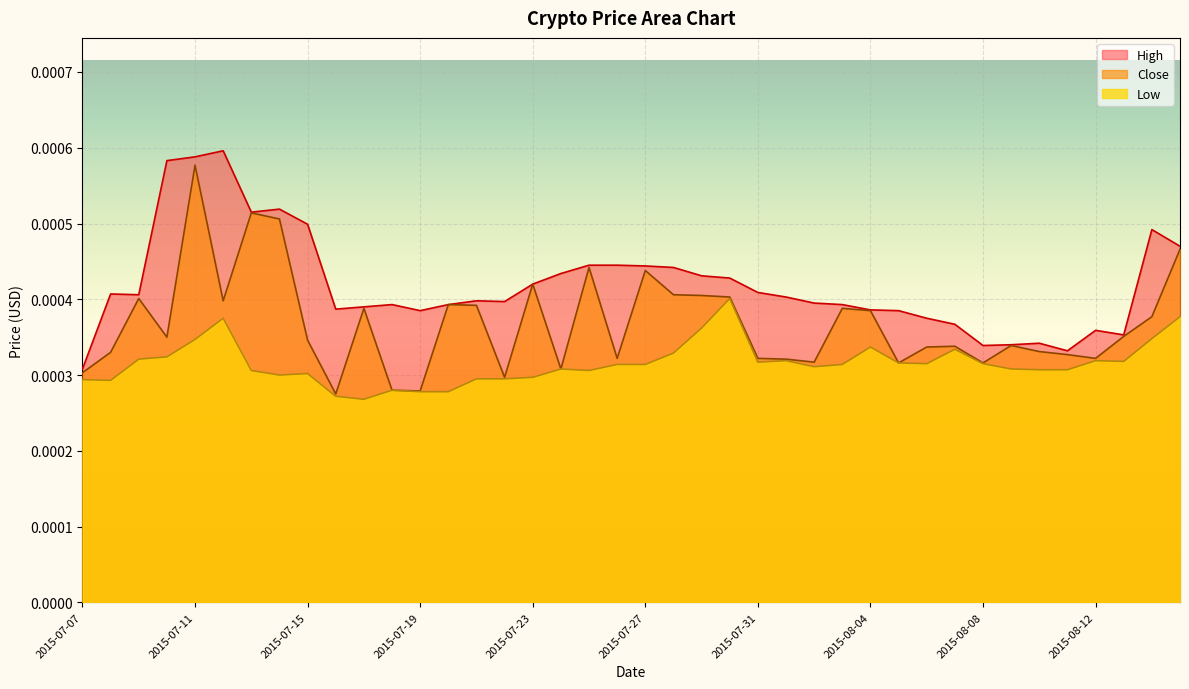

How many distinct data groups are displayed?

3